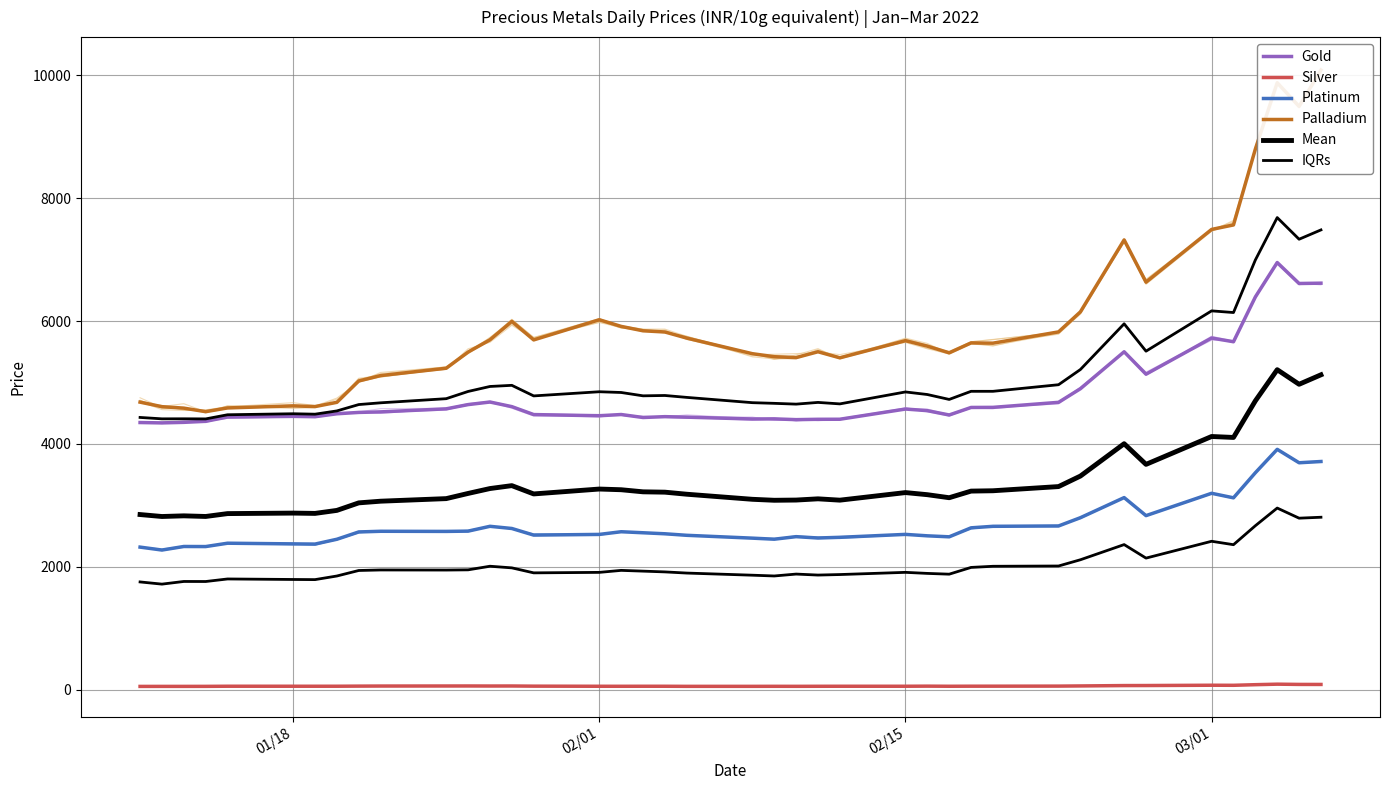

How many lines are shown in the chart?

6